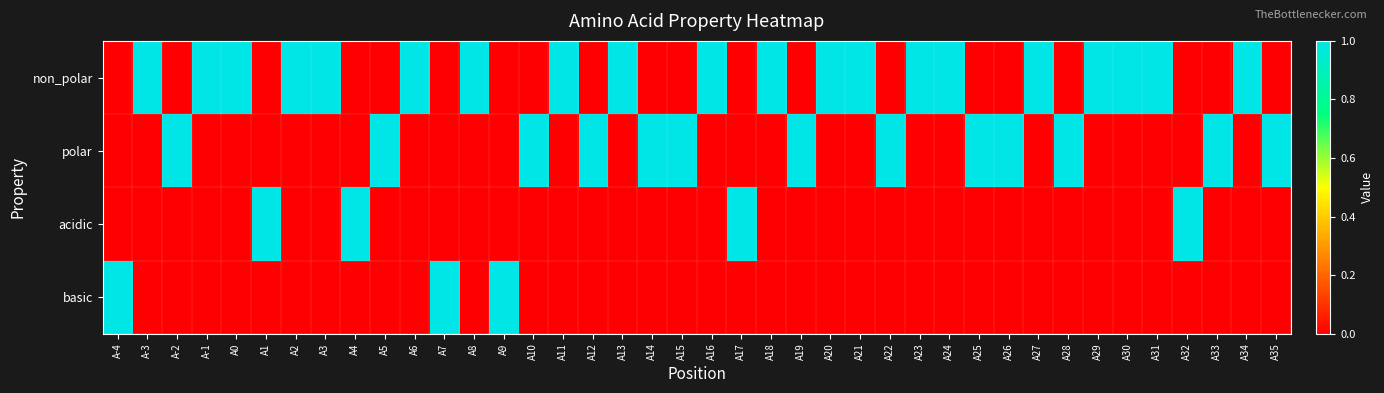

What is the total value across all series at A24?

1